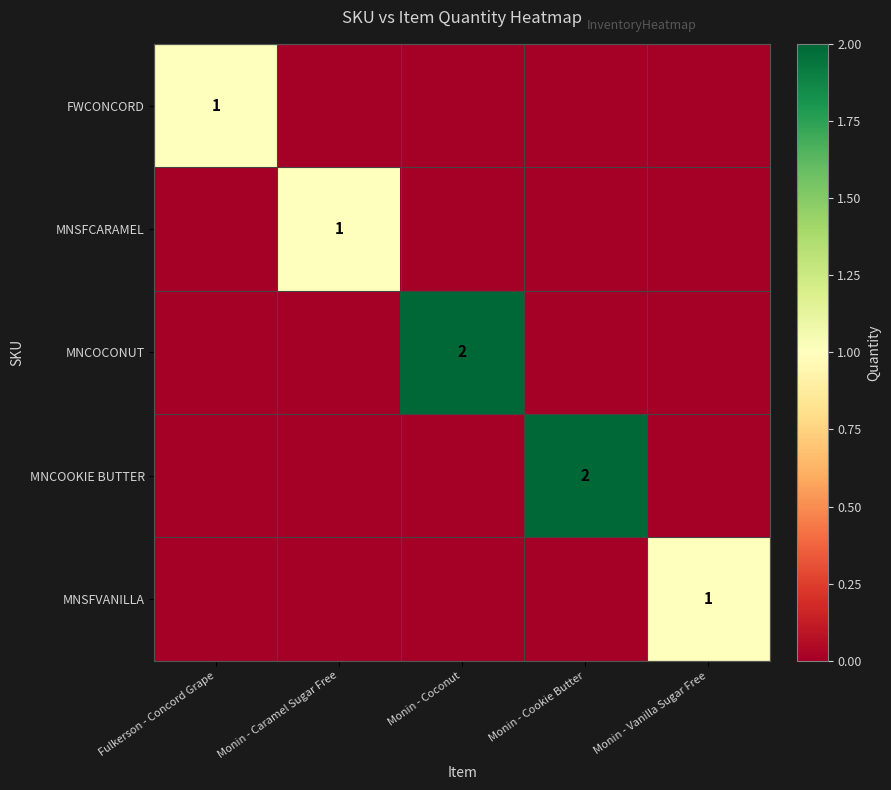

The value of MNCOCONUT at Monin - Coconut is 2. True or false?

True